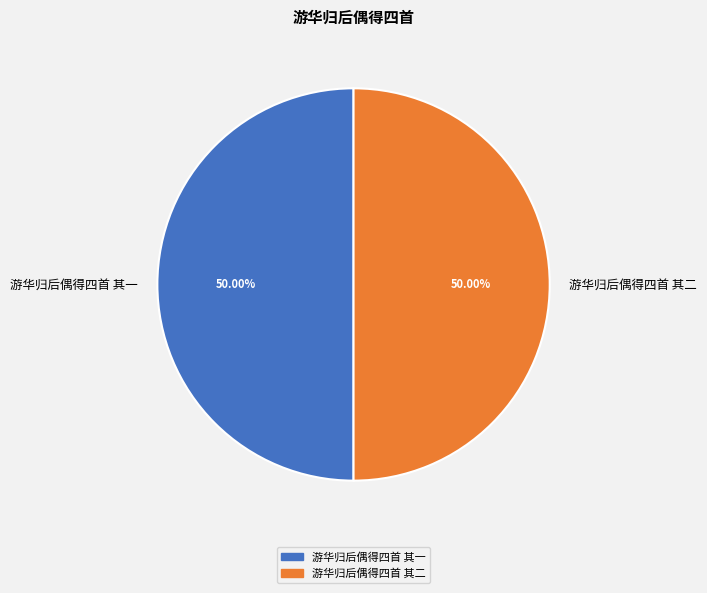

Combined, what portion of the pie is 游华归后偶得四首 其二 and 游华归后偶得四首 其一?

100.0%